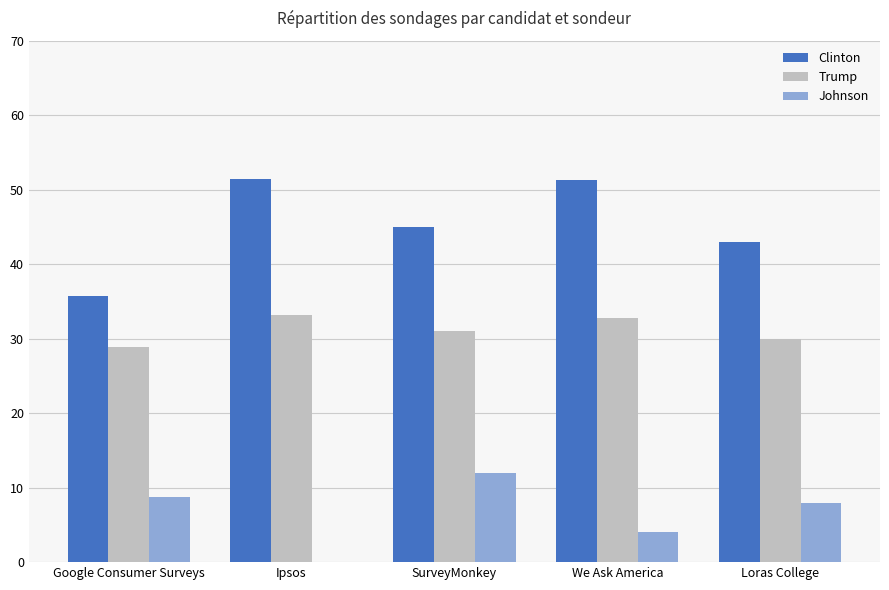

Is the value of Johnson at Ipsos greater than the value of Clinton at SurveyMonkey?

No